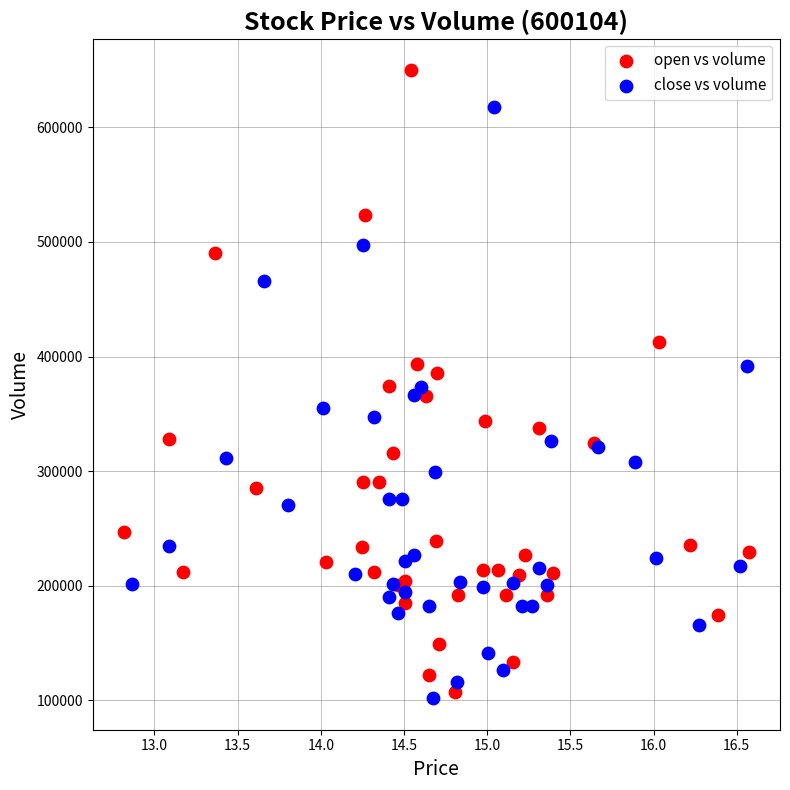

Which series reaches the maximum Y coordinate?

open vs volume